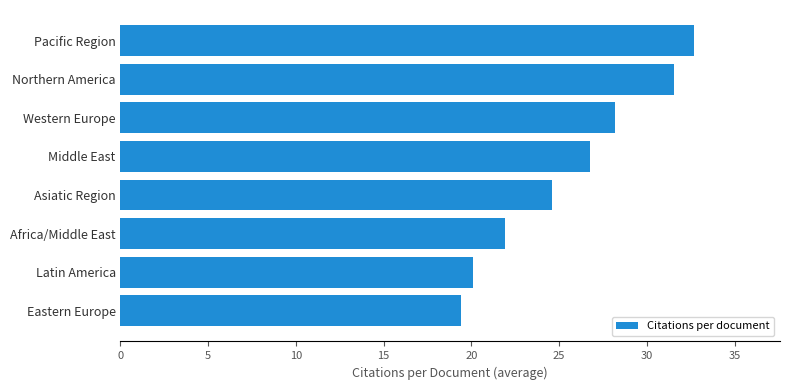

How many categories are shown in the chart?

8